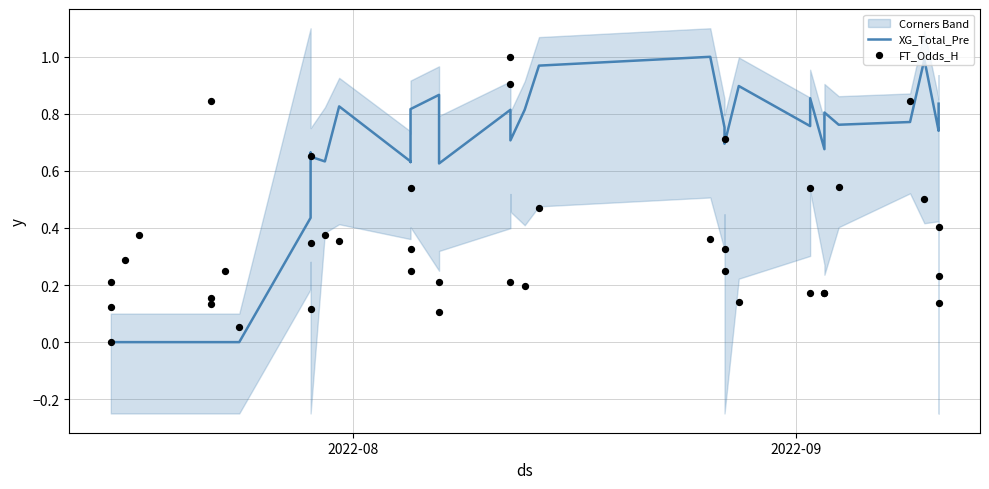

Which series contains the highest Y value?

XG_Total_Pre